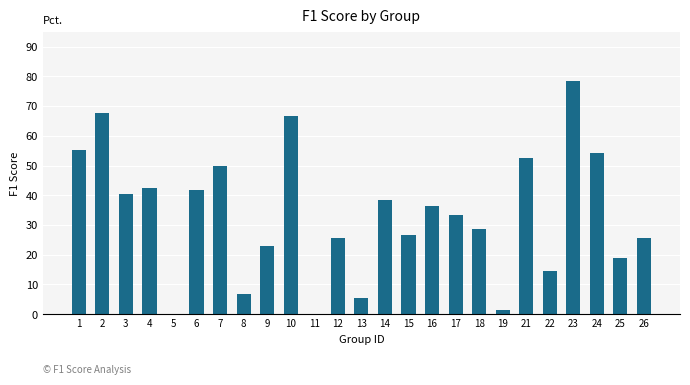

How many values are above zero?

23